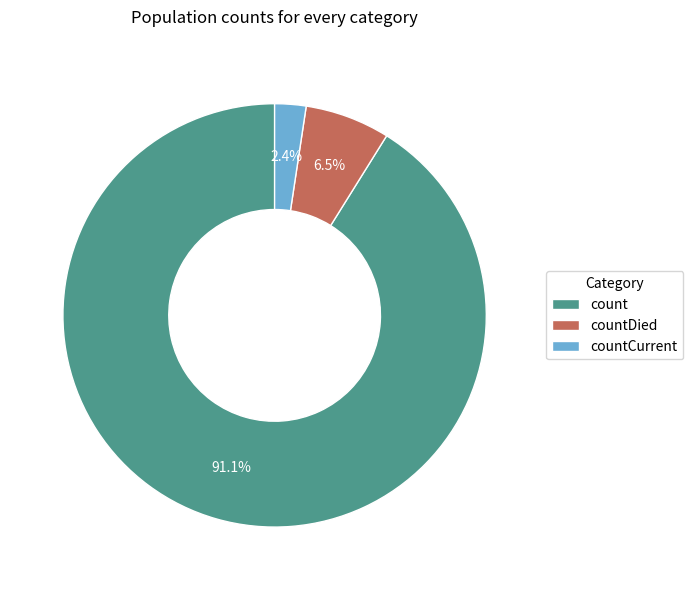

How many segments does this pie chart have?

3